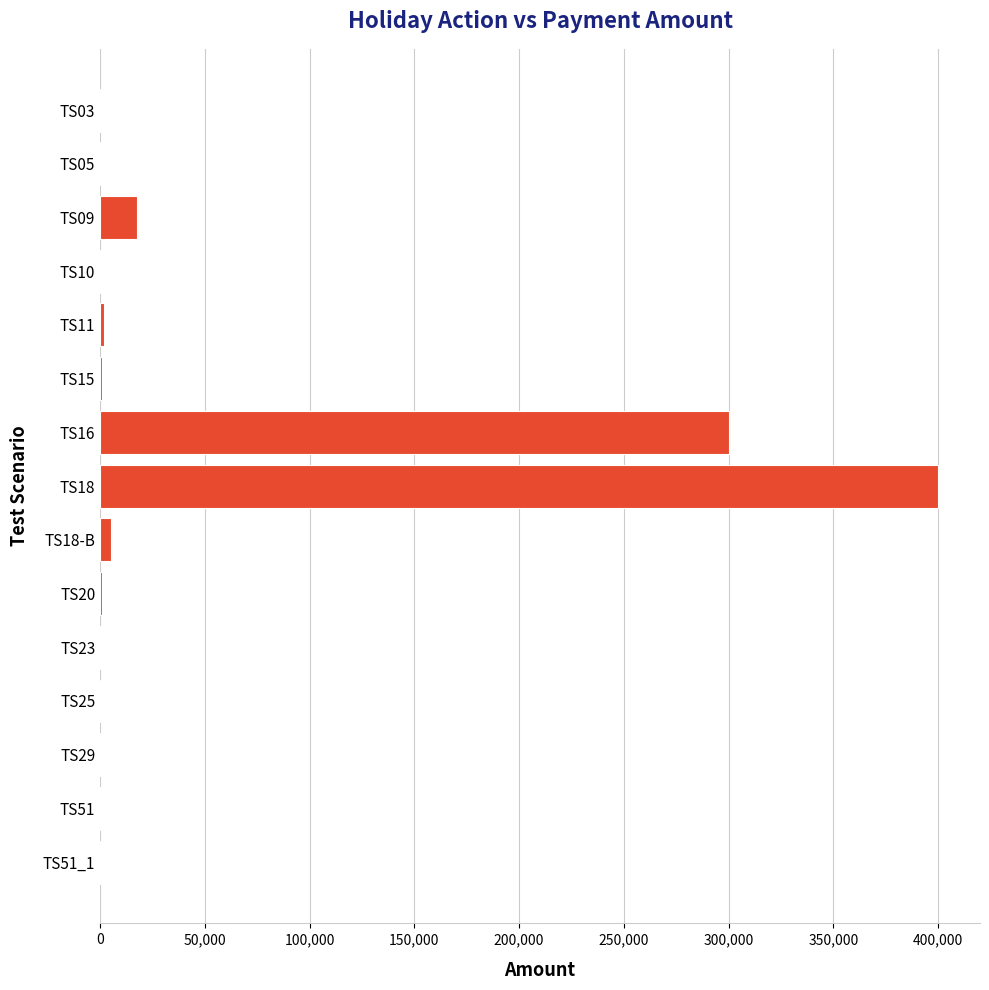

Where is the data nearest to the value 200100?

TS16